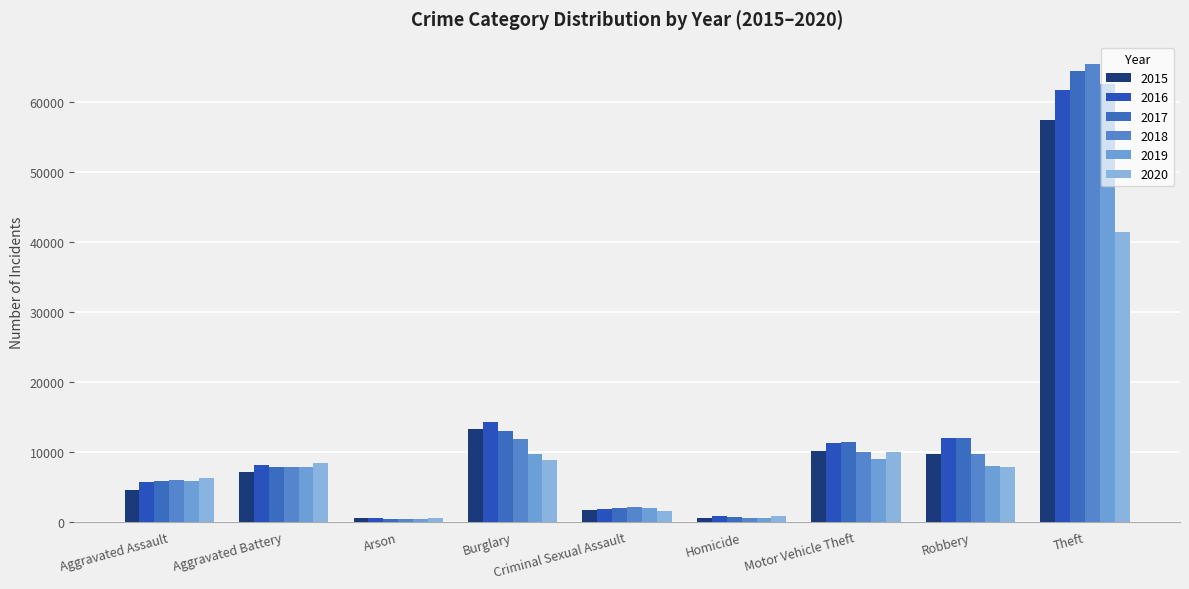

Is it true that 2020 equals 2386 at Aggravated Battery?

False